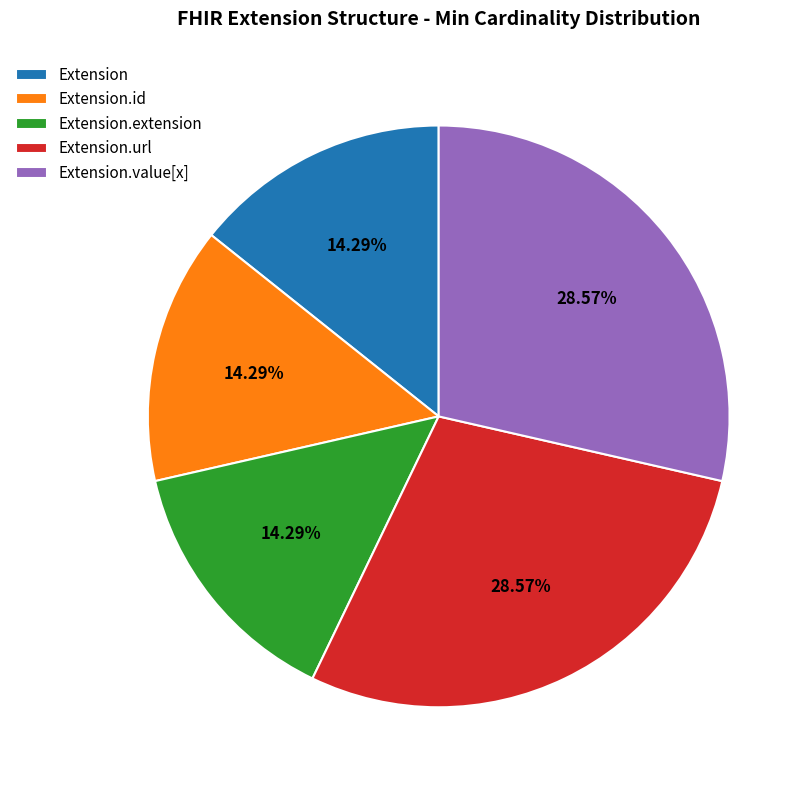

What is the ratio of the value at Extension to the value at Extension.id?

1.0